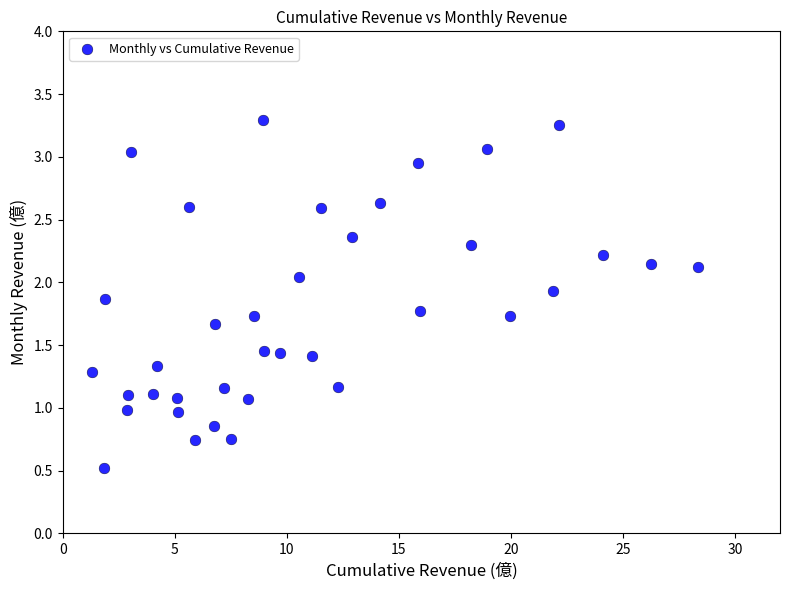

What is the range of Y values (max minus min)?

2.8